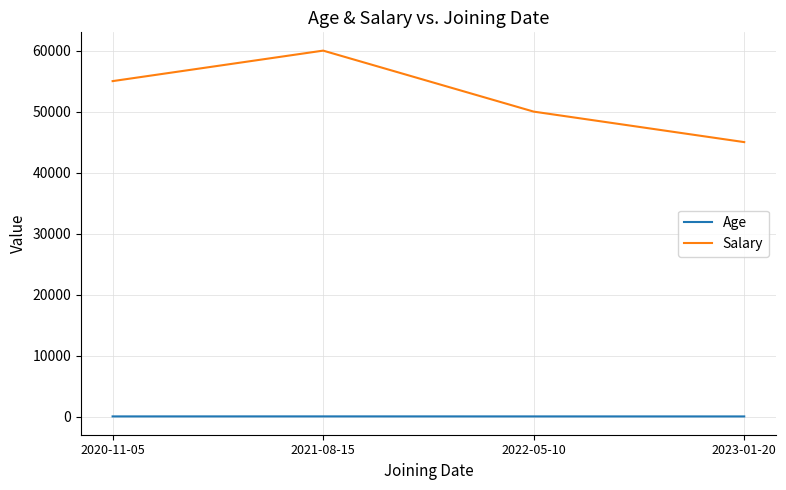

True or false: Age has a value of 25 at 2023-01-20.

True